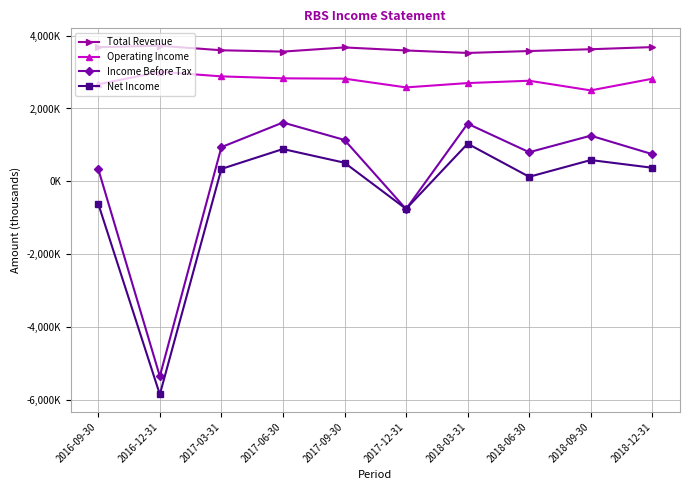

How many interior local valleys does the Net Income series have?

3